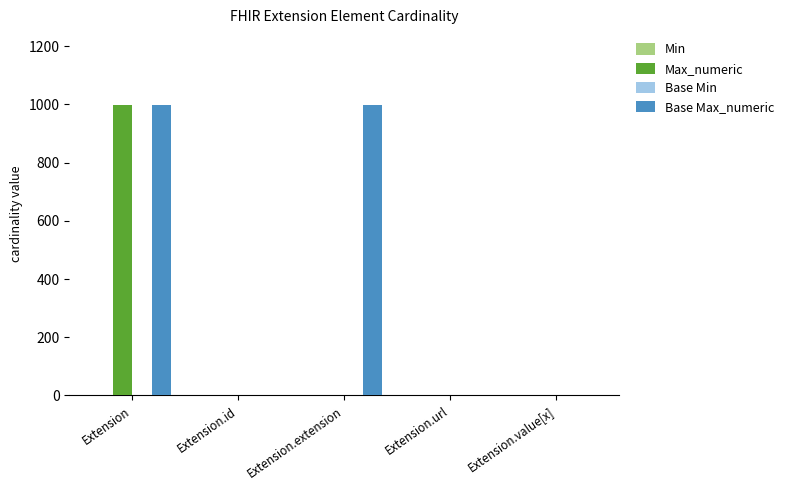

What is the sum of all Base Max_numeric values?

2001